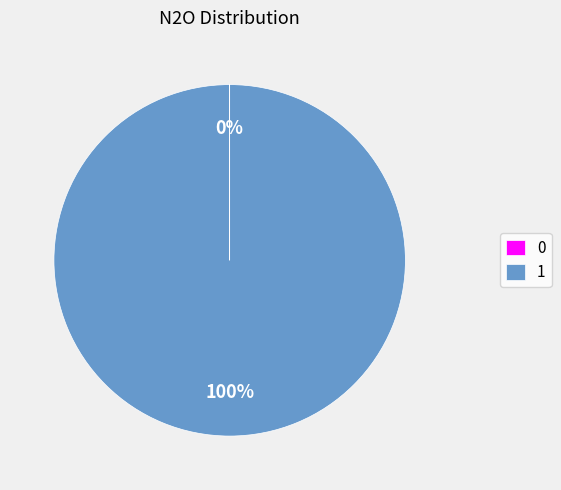

Is it true that 1 is 88% of the pie?

False